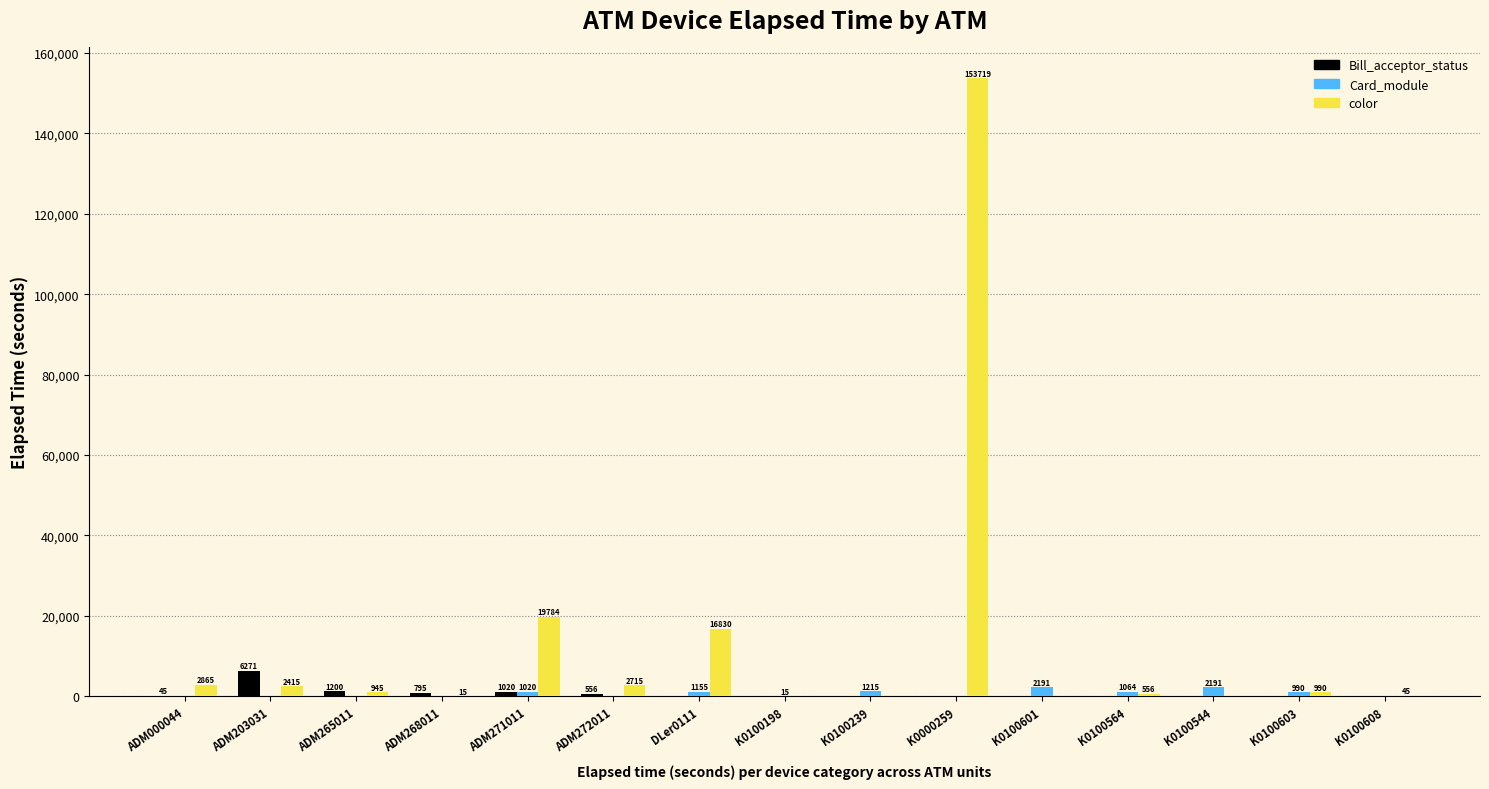

Reading right to left, what are all the values shown in this chart?

Bill_acceptor_status: K0100608=0	K0100603=0	K0100544=0	K0100564=0	K0100601=0	K0000259=0	K0100239=0	K0100198=0	DLer0111=0	ADM272011=556	ADM271011=1020	ADM268011=795	ADM265011=1200	ADM203031=6271	ADM000044=45
Card_module: K0100608=0	K0100603=990	K0100544=2191	K0100564=1064	K0100601=2191	K0000259=0	K0100239=1215	K0100198=15	DLer0111=1155	ADM272011=0	ADM271011=1020	ADM268011=0	ADM265011=0	ADM203031=0	ADM000044=0
color: K0100608=45	K0100603=990	K0100544=0	K0100564=556	K0100601=0	K0000259=153719	K0100239=0	K0100198=0	DLer0111=16830	ADM272011=2715	ADM271011=19784	ADM268011=15	ADM265011=945	ADM203031=2415	ADM000044=2865